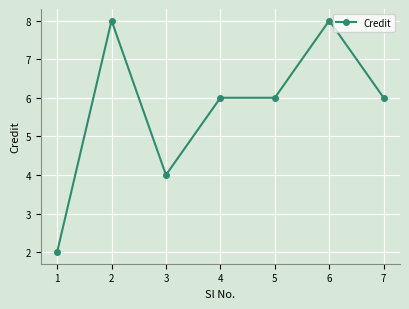

True or false: the data shows 9 at 5.

False